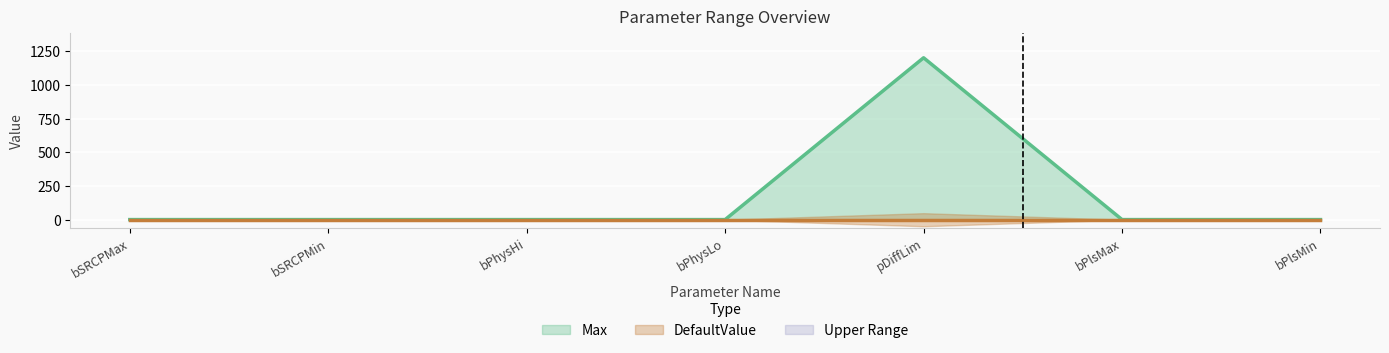

True or false: Max has a value of 1200 at pDiffLim.

True